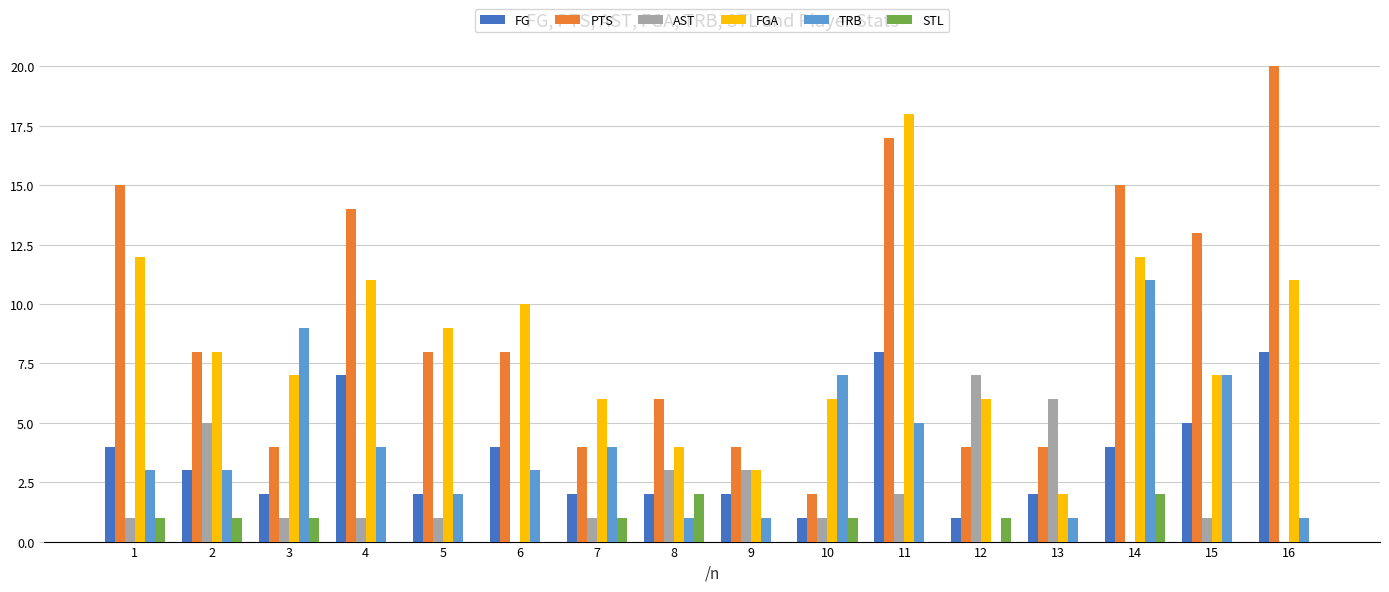

At which label is TRB closest to 5?

11